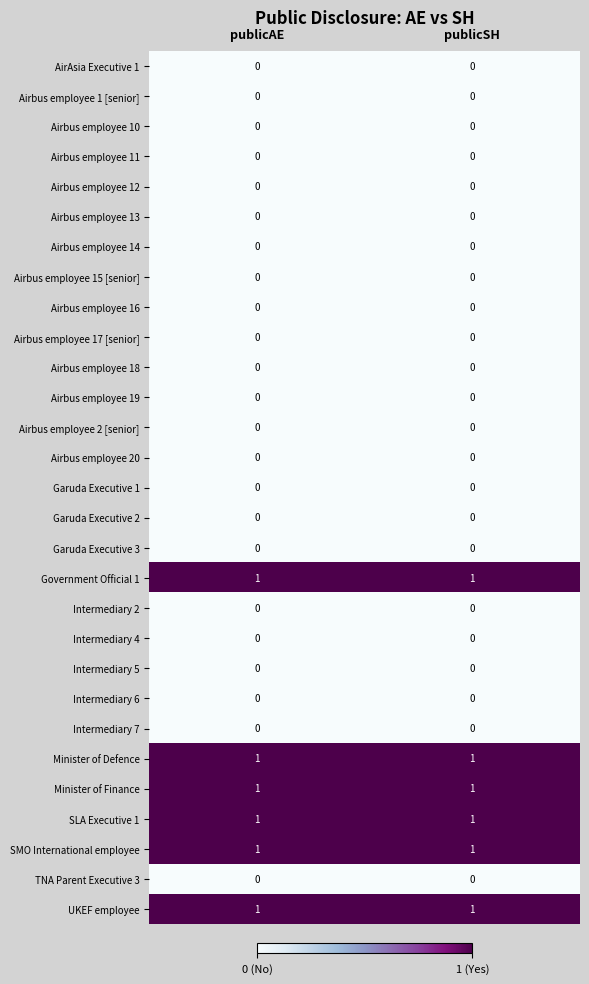

Is it true that Airbus employee 2 [senior] equals 0 at publicSH?

True